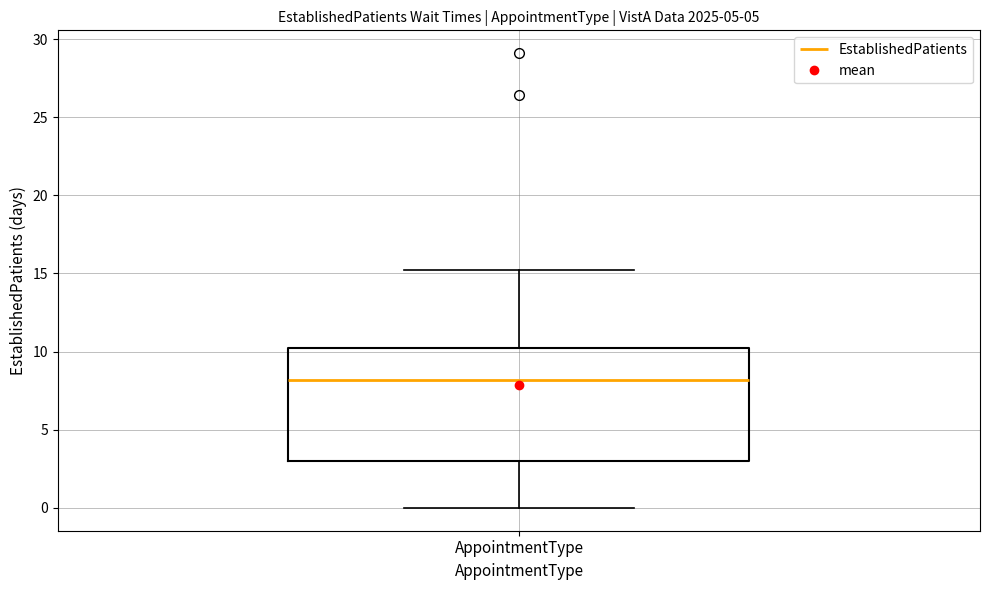

Transcribe this box plot: give where the median line is, the range the box spans, and where the two whiskers end, as read against the y-axis. The values are not printed on the chart, so give them approximately, as read against the axis.

median 8.0, box 3.0 to 10.5, whiskers 0.0 to 15.0